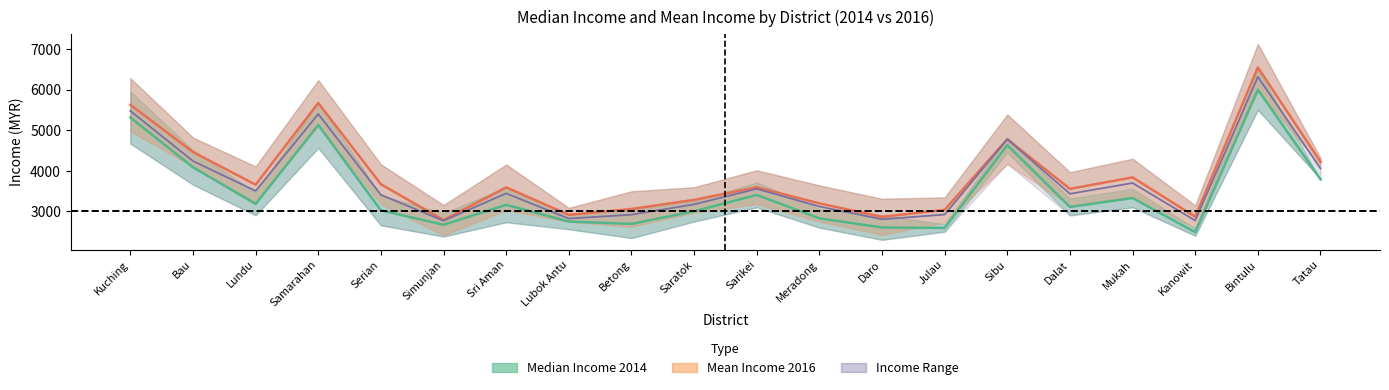

Reading left to right, extract all data points from this chart.

Median Income mid: Kuching=5312.8	Bau=4085.6	Lundu=3184.6	Samarahan=5129.7	Serian=3025.3	Simunjan=2670.4	Sri Aman=3160.9	Lubok Antu=2750.0	Betong=2692.0	Saratok=3002.3	Sarikei=3405.7	Meradong=2829.8	Daro=2603.0	Julau=2592.1	Sibu=4633.8	Dalat=3109.4	Mukah=3328.6	Kanowit=2488.2	Bintulu=5998.8	Tatau=3789.6
Mean Income mid: Kuching=5624.5	Bau=4462.0	Lundu=3657.0	Samarahan=5669.5	Serian=3668.0	Simunjan=2785.0	Sri Aman=3591.5	Lubok Antu=2914.5	Betong=3059.5	Saratok=3283.5	Sarikei=3594.0	Meradong=3196.5	Daro=2866.5	Julau=3037.5	Sibu=4778.5	Dalat=3554.5	Mukah=3838.0	Kanowit=2868.5	Bintulu=6545.5	Tatau=4221.0
Income Range mid: Kuching=5475.3	Bau=4239.1	Lundu=3504.8	Samarahan=5397.9	Serian=3407.7	Simunjan=2768.8	Sri Aman=3443.5	Lubok Antu=2823.1	Betong=2919.3	Saratok=3173.0	Sarikei=3556.0	Meradong=3120.5	Daro=2805.5	Julau=2922.0	Sibu=4778.5	Dalat=3433.0	Mukah=3698.5	Kanowit=2773.5	Bintulu=6312.5	Tatau=4057.0